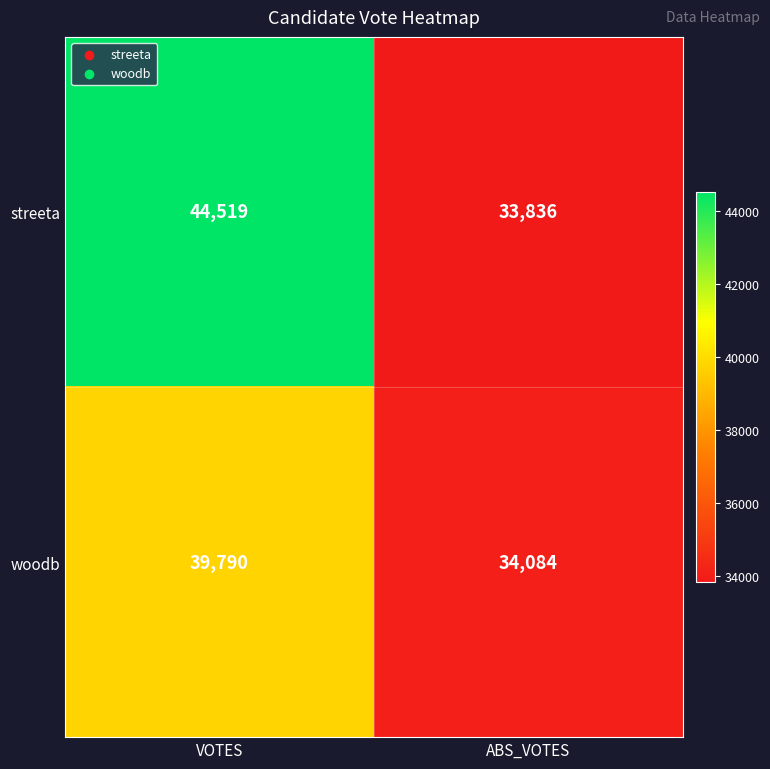

What is the maximum value shown in the chart?

44519